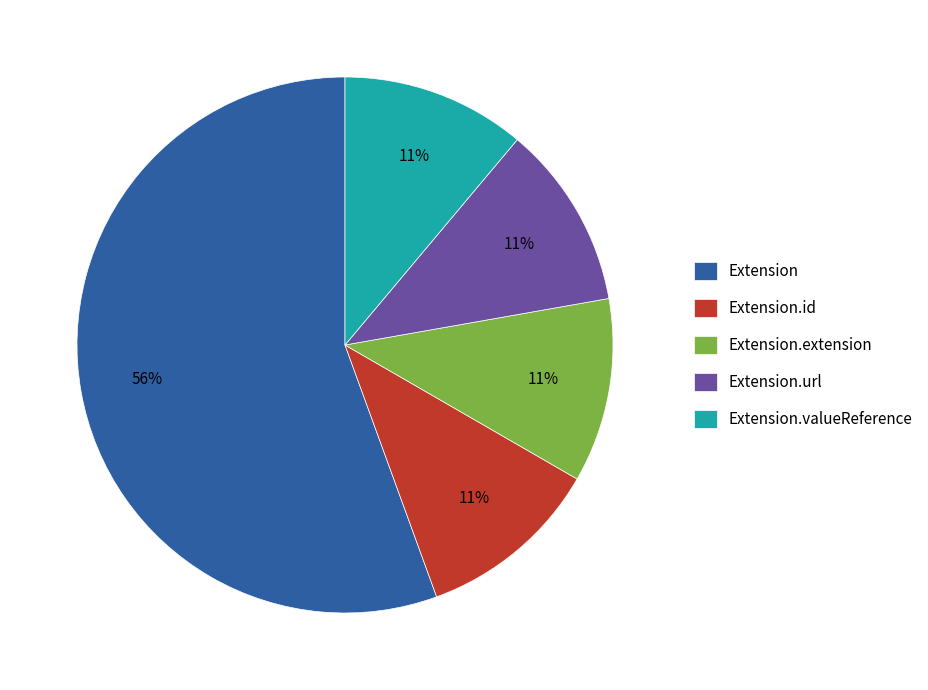

To the nearest percent, what percentage of the pie is Extension.url?

11%